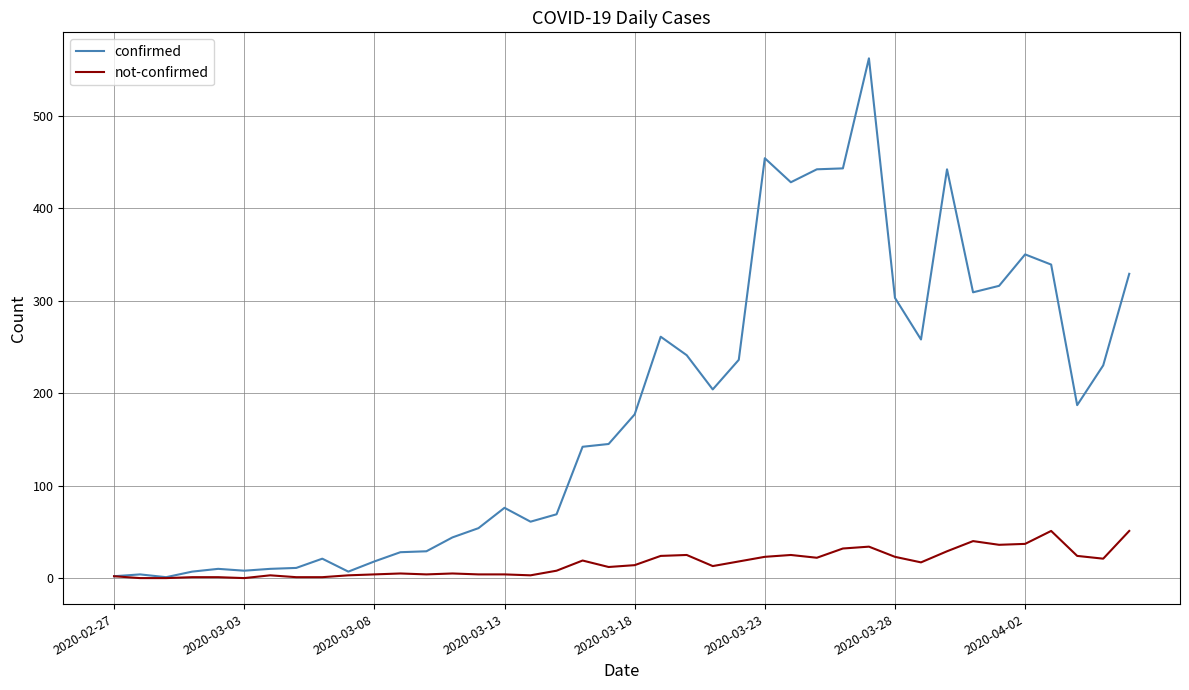

What are all the series names shown in the legend?

confirmed, not-confirmed